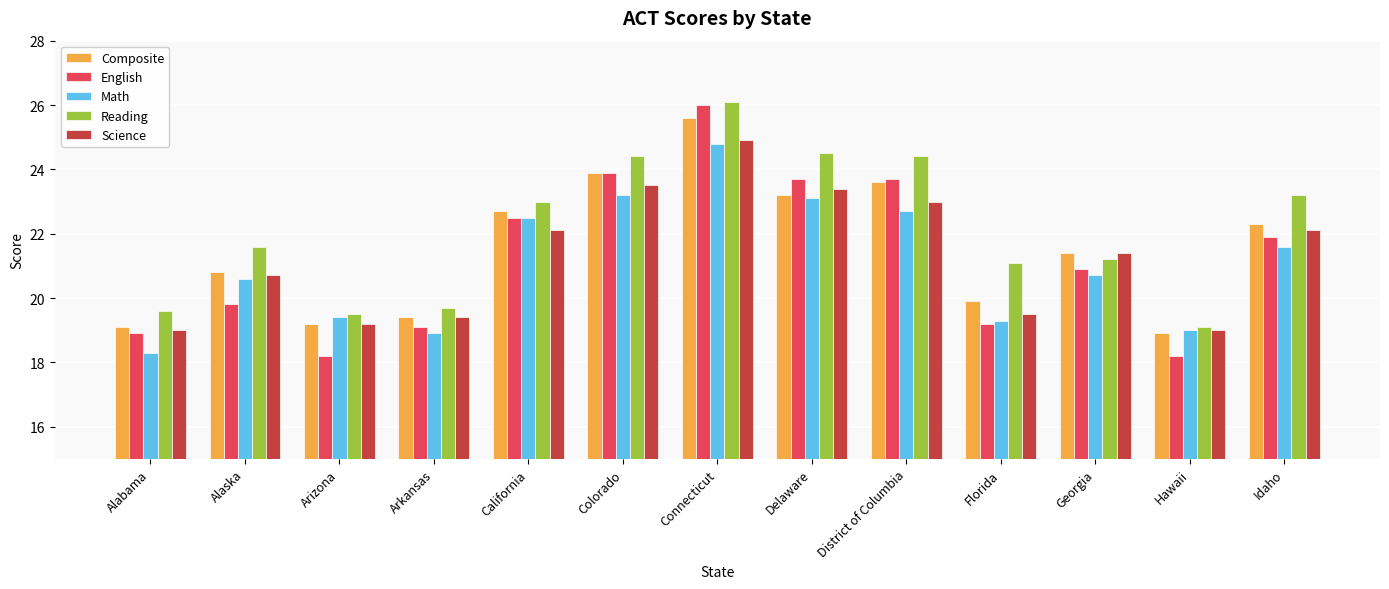

How many groups of bars are there?

13